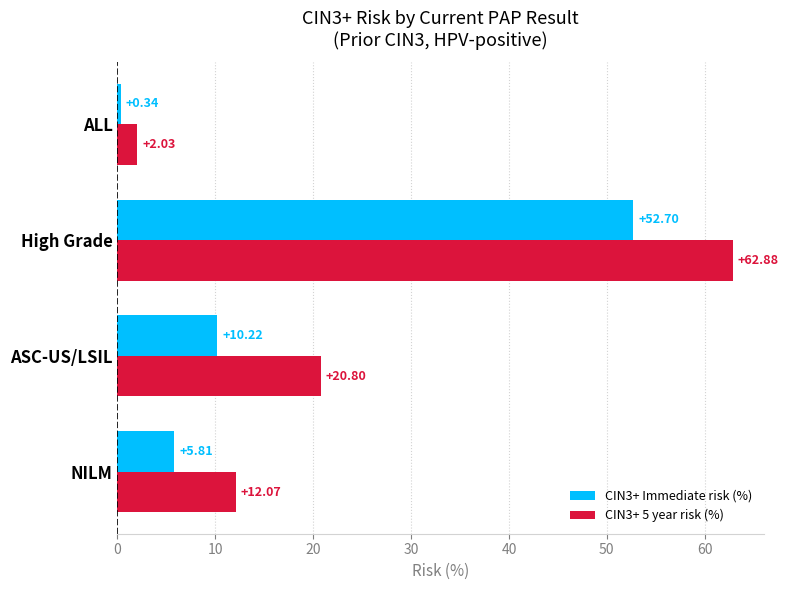

At how many categories does at least one series exceed 12?

3